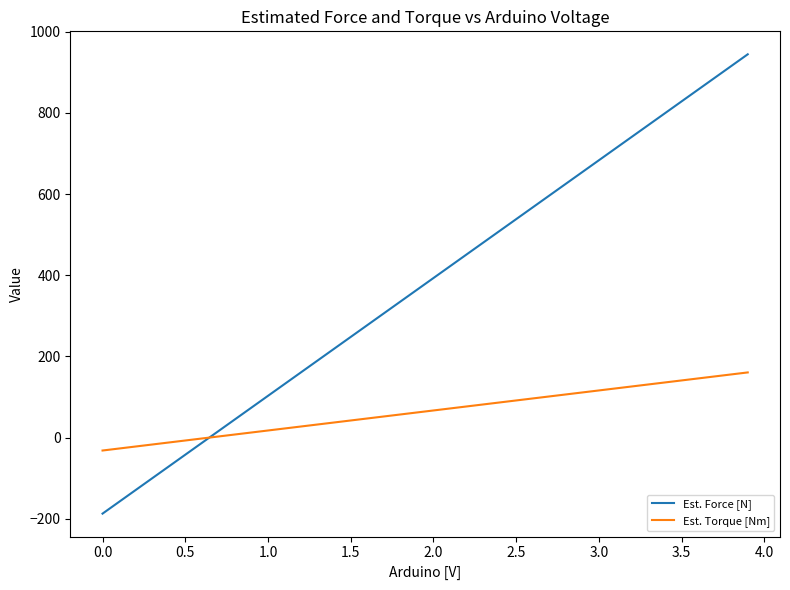

Which series has the widest spread of values?

Est. Force [N]